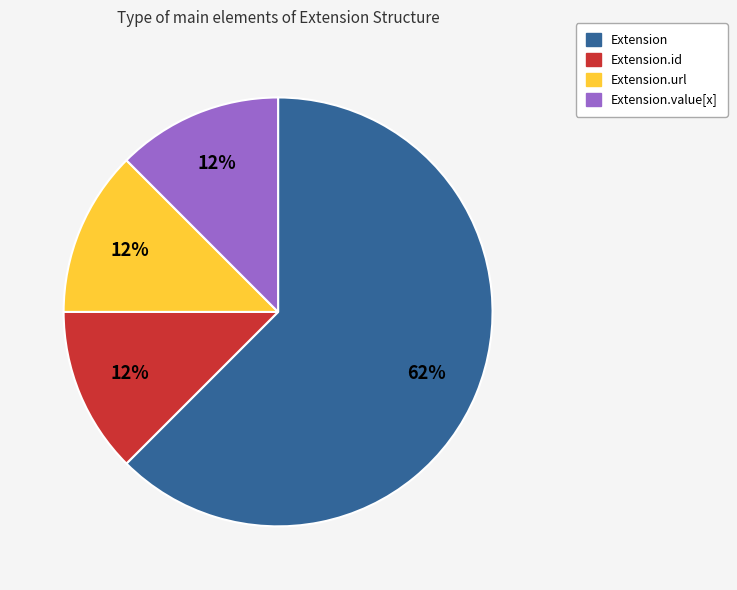

How many slices are in this pie chart?

4